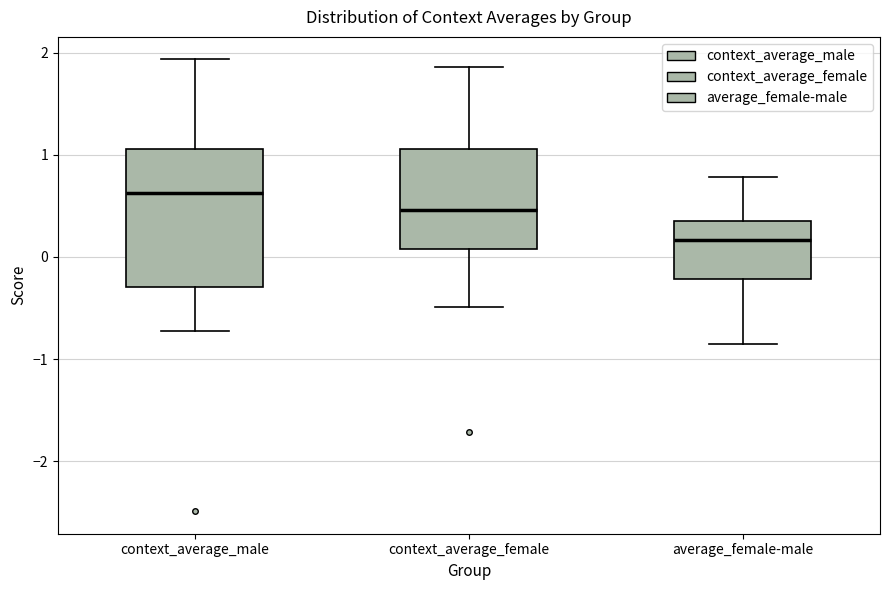

Reading left to right, read every box against the y-axis: the position of its median line, the range the box covers, and the ends of its whiskers. The values are not printed on the chart, so give them approximately, as read against the axis.

context_average_male: median 0.6, box -0.3 to 1.1, whiskers -0.7 to 1.9
context_average_female: median 0.5, box 0.1 to 1.1, whiskers -0.5 to 1.9
average_female-male: median 0.2, box -0.2 to 0.3, whiskers -0.9 to 0.8